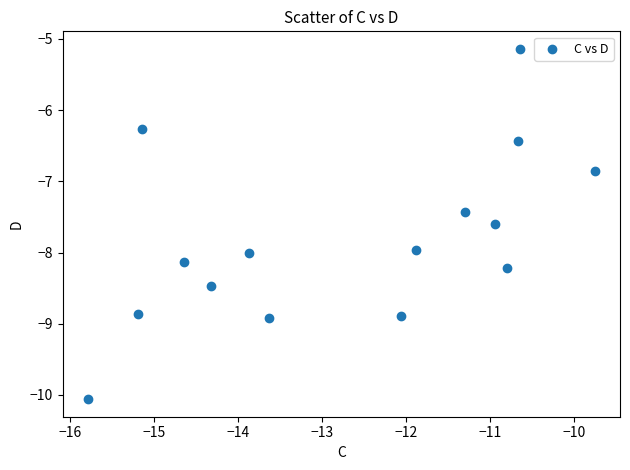

What Y value in the scatter plot is closest to -7?

-6.8